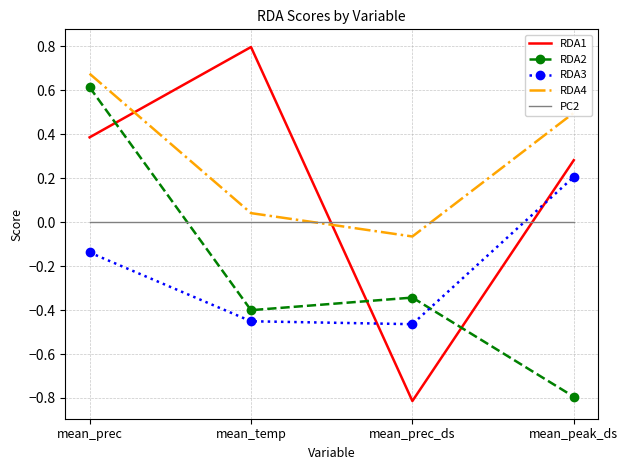

Is the value of PC2 at mean_prec greater than the value of RDA1 at mean_temp?

No